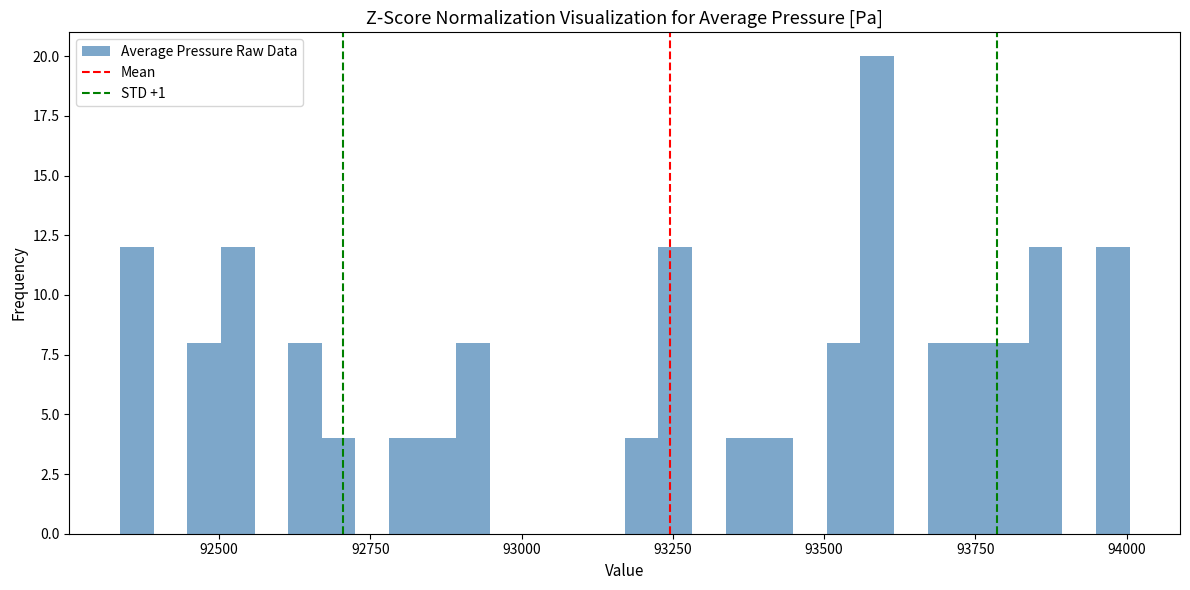

Around what value on the x-axis is the tallest bar? Give the approximate position of its centre, as read against the axis.

93600